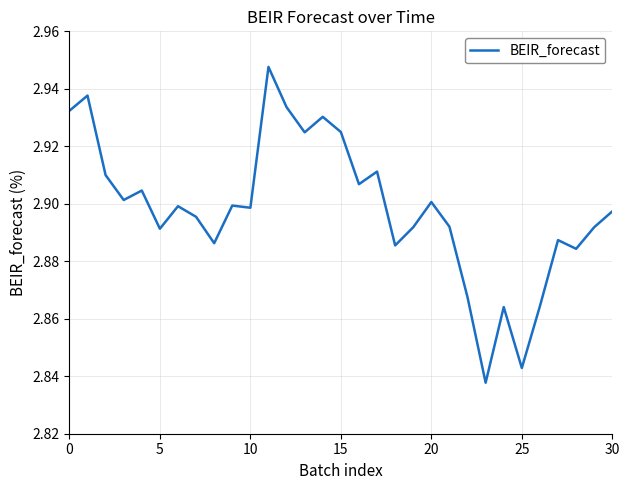

Is it true that the value at 20 is 1.8?

False